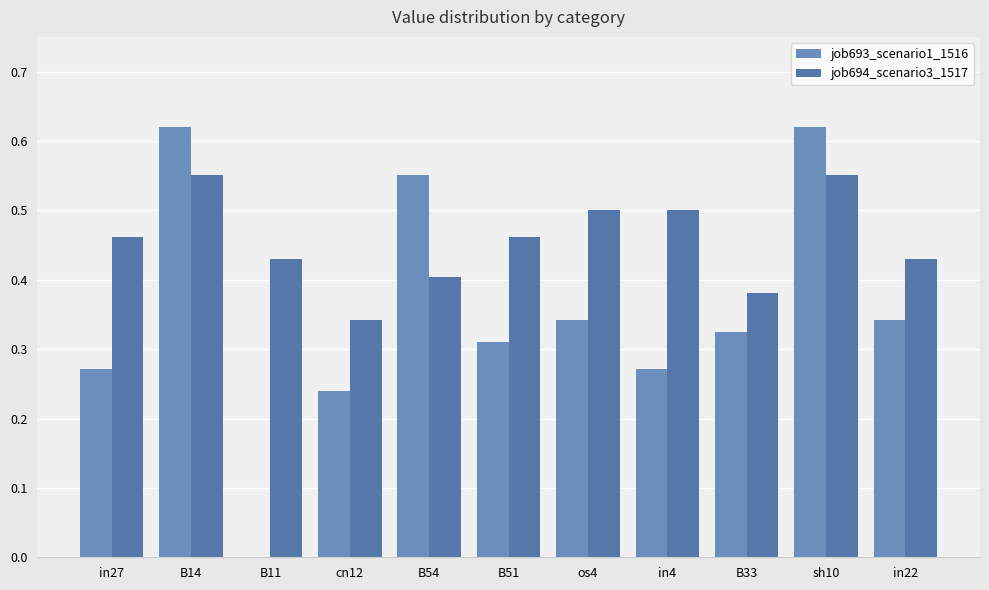

Is the value of job694_scenario3_1517 at B14 greater than the value of job693_scenario1_1516 at sh10?

No